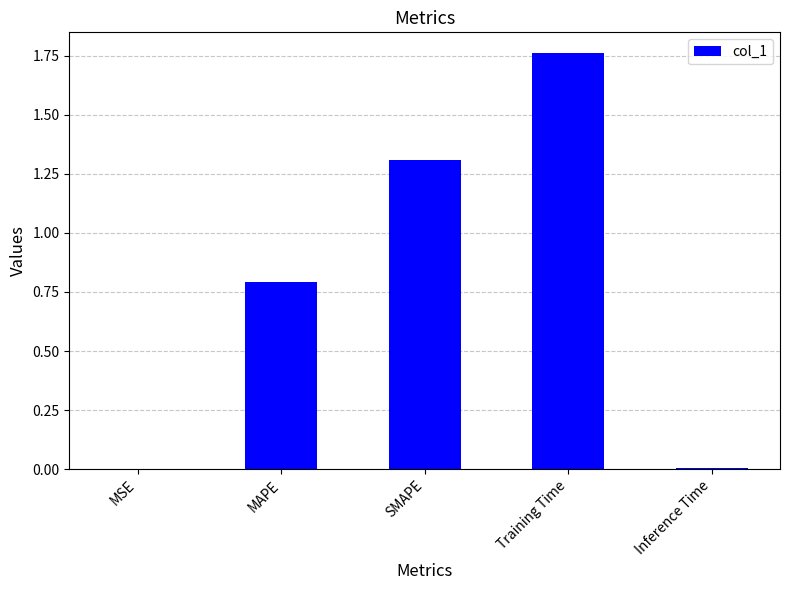

Which category has the highest value across all series?

Training Time